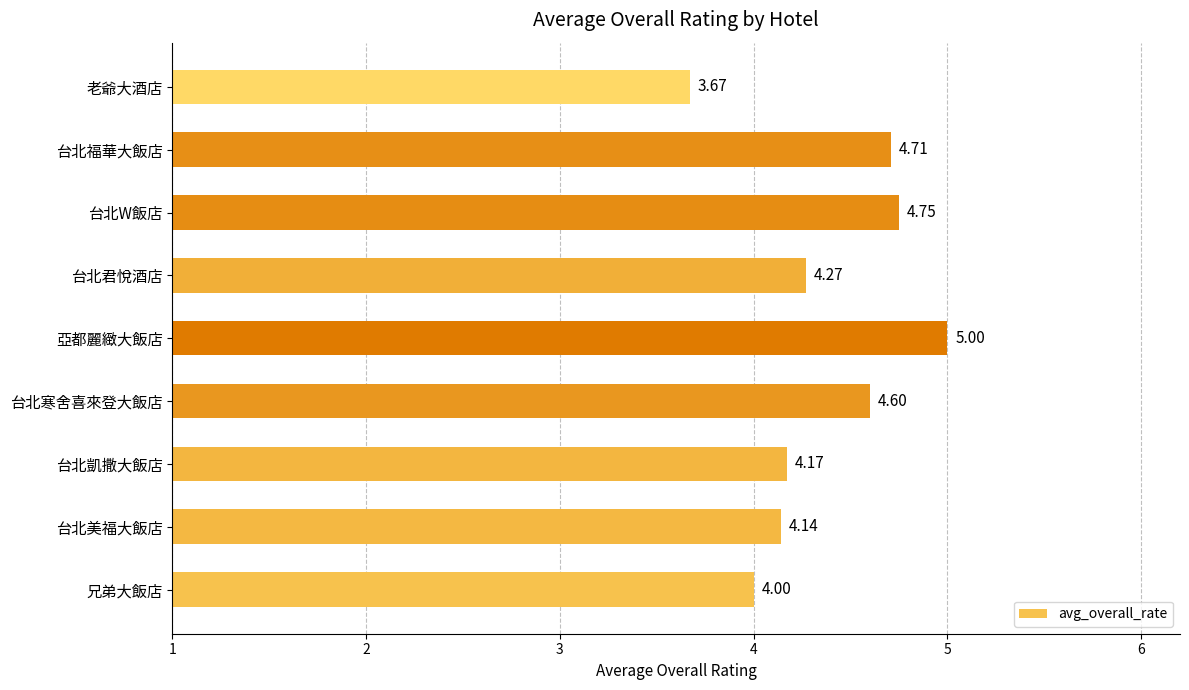

Which category has the highest value across all series?

亞都麗緻大飯店